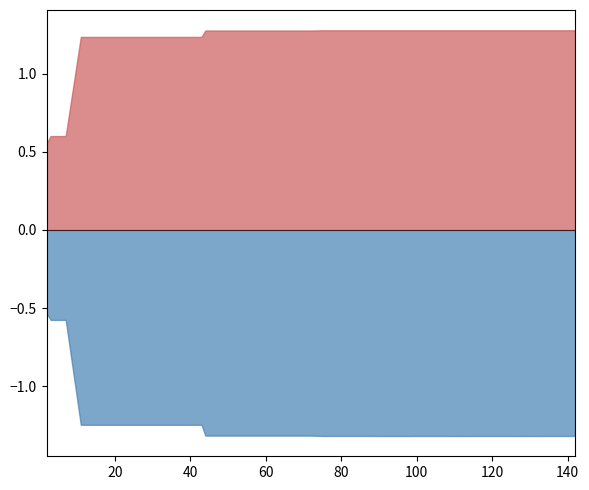

What is the maximum value shown in the chart?

1.3